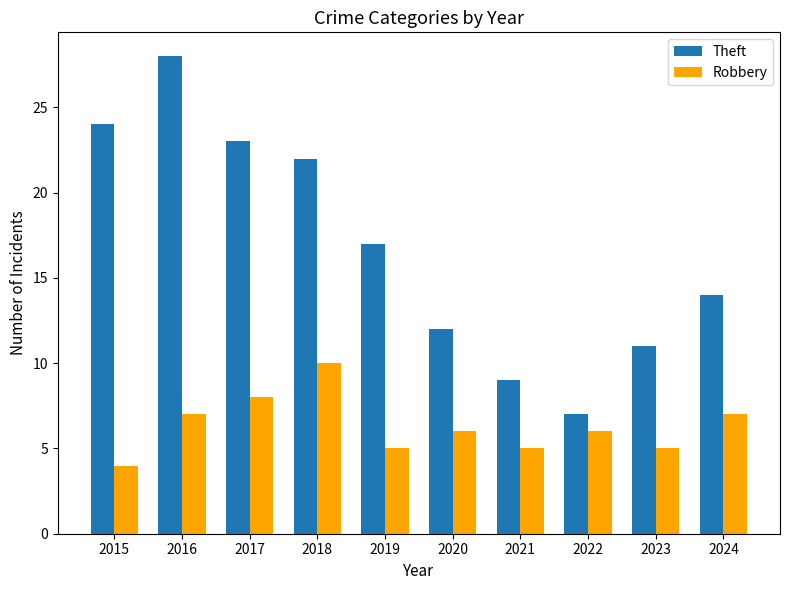

What is the difference between the maximum and minimum values in the Theft series?

21